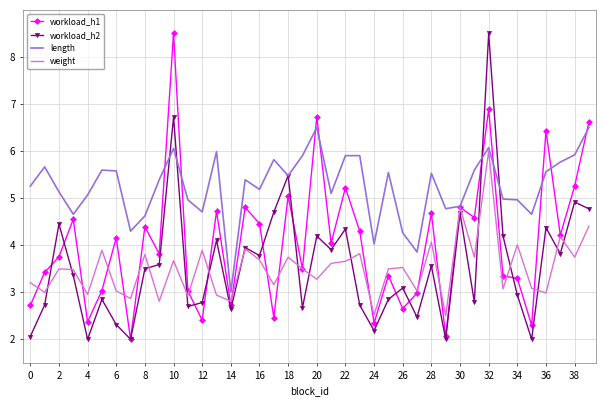

What is the minimum value for weight?

2.5